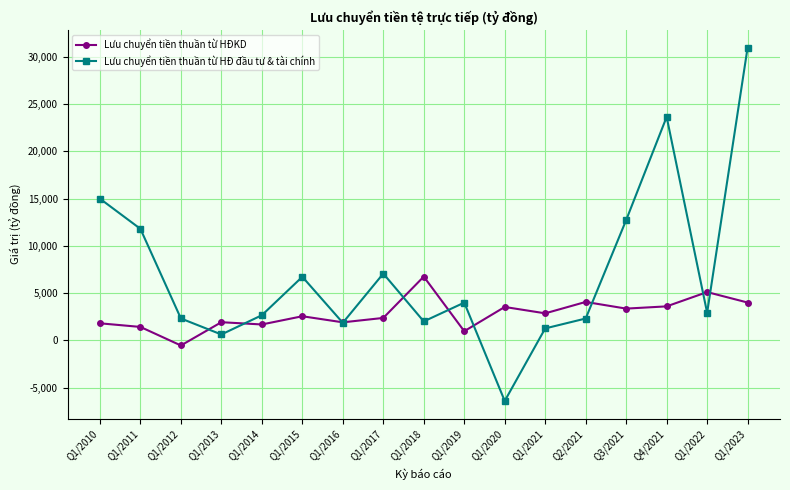

Is the value of Lưu chuyển tiền thuần từ HĐKD at Q1/2017 greater than the value of Lưu chuyển tiền thuần từ HĐ đầu tư & tài chính at Q1/2013?

Yes